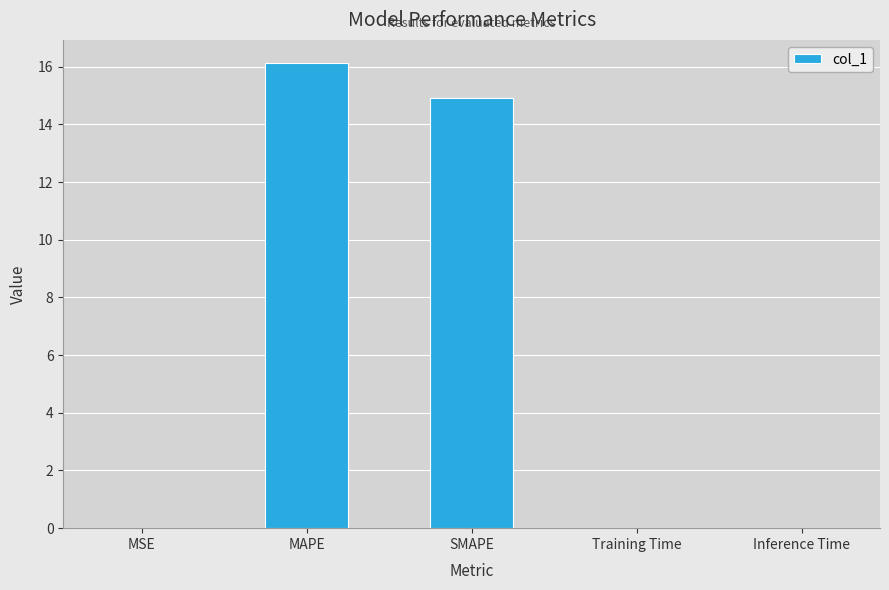

At which category does the chart reach its peak across all series?

MAPE